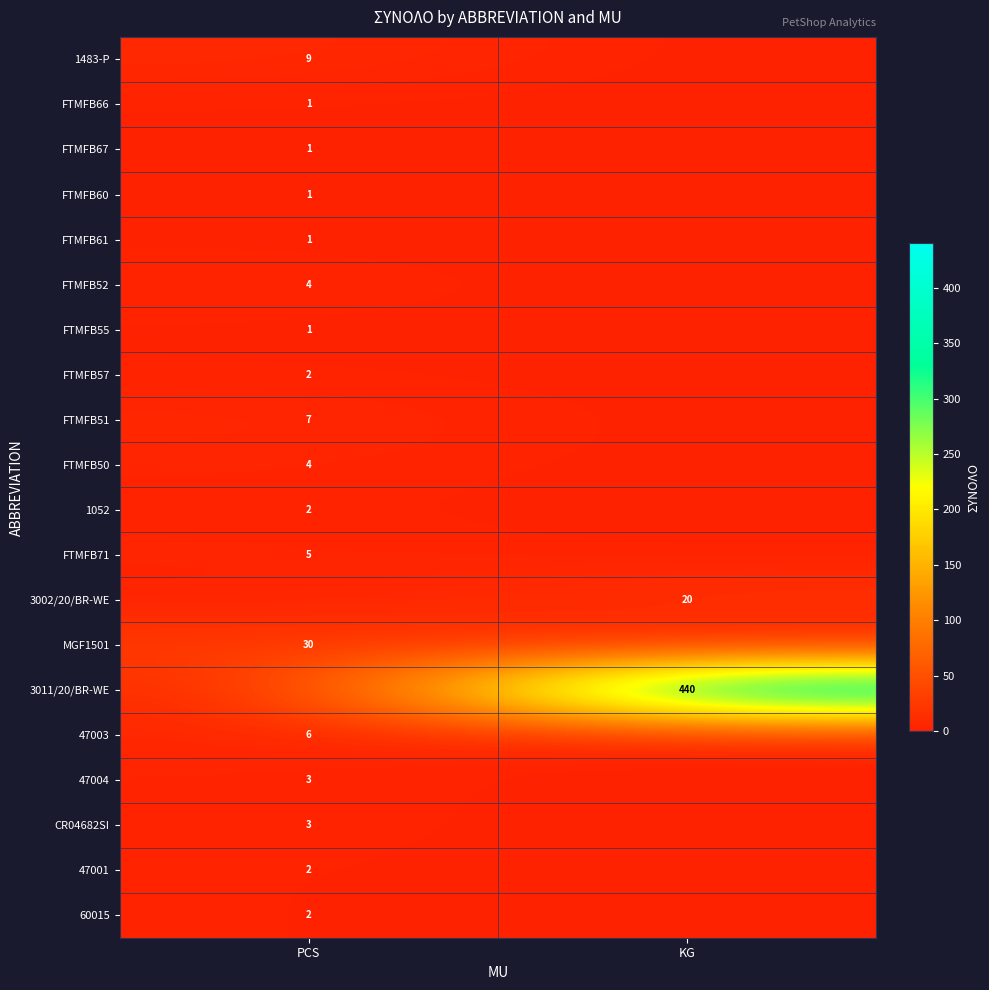

What is the difference between the highest and lowest values at KG?

440